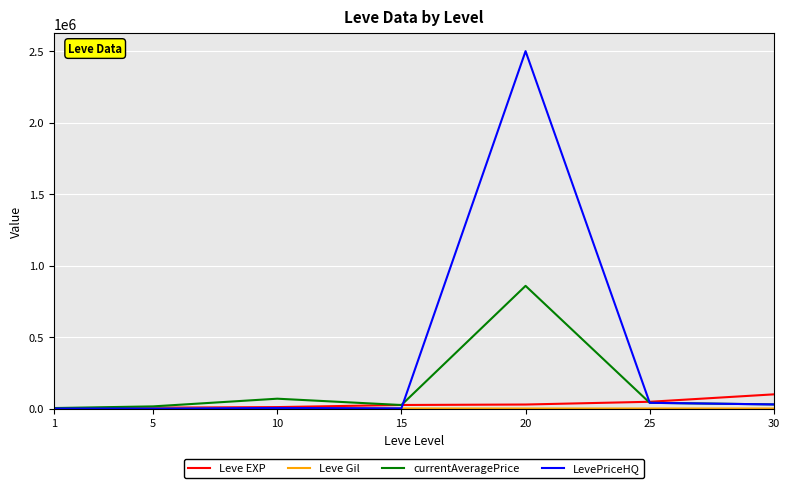

At which category is the sum across all series the highest?

20